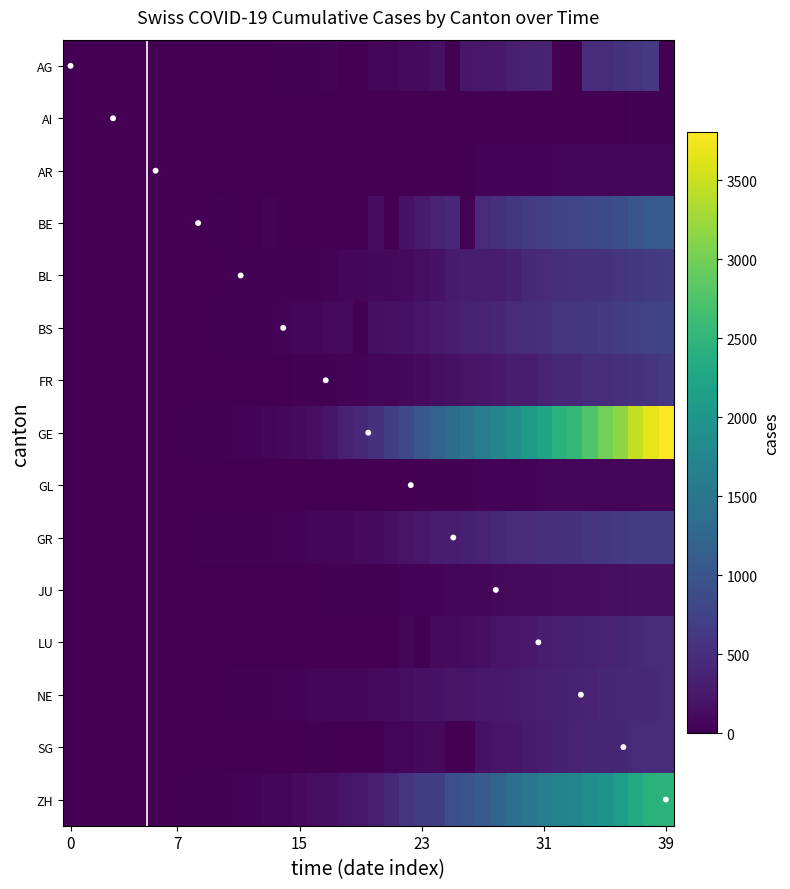

Which series has the largest total across all categories?

GE